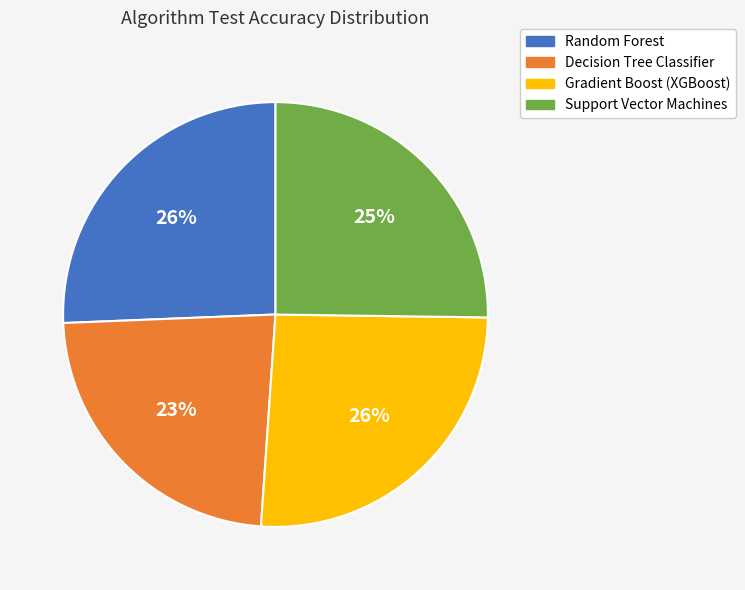

Is there a majority slice in this chart?

No